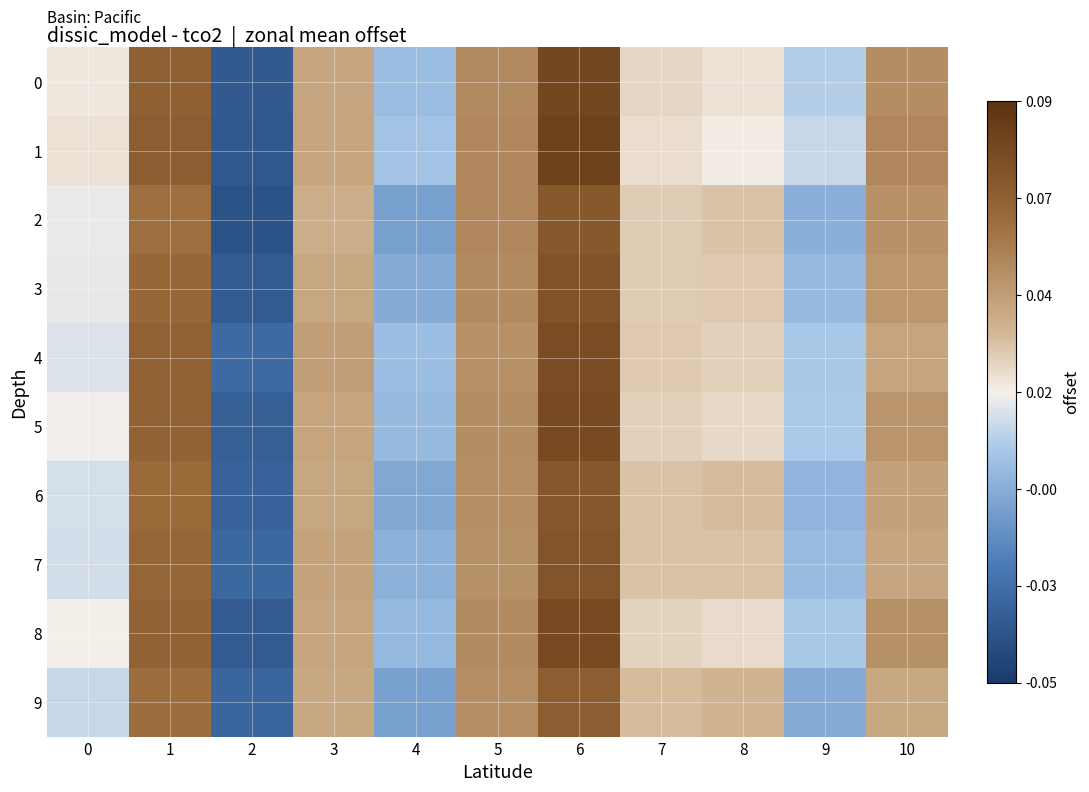

Which series has the largest range (max minus min)?

1